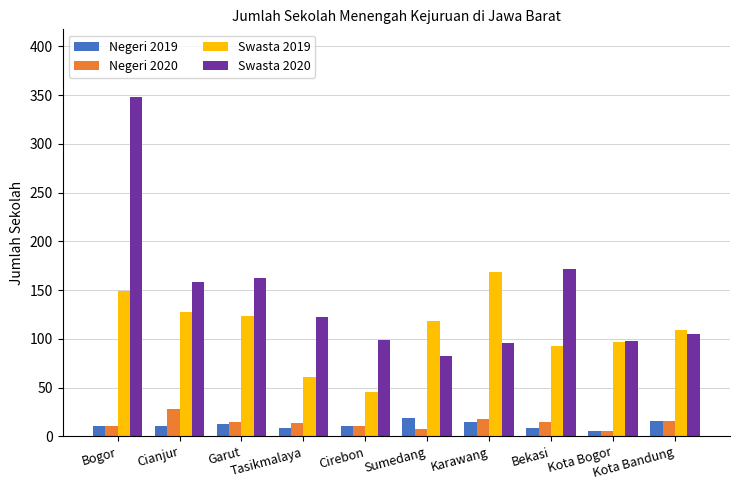

The value of Swasta 2020 at Garut is 222. True or false?

False